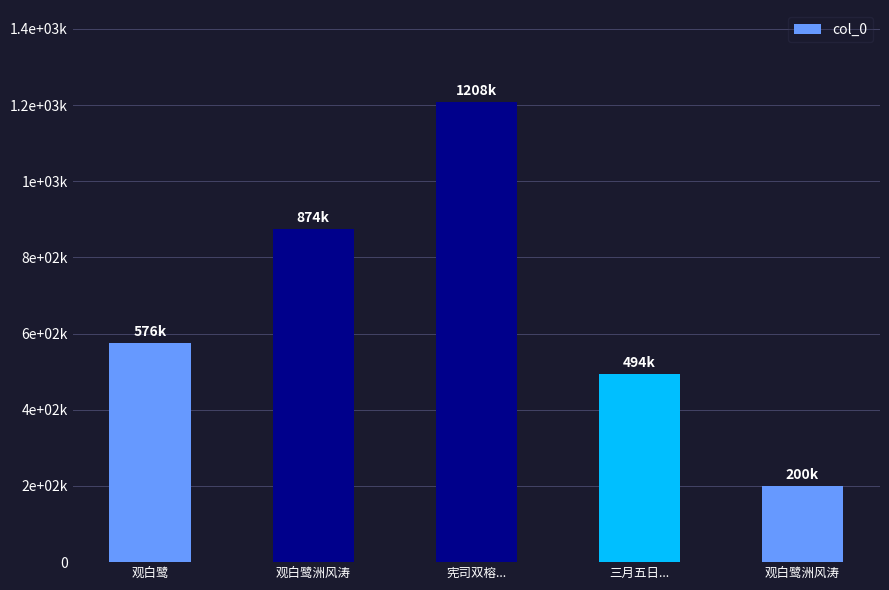

Reading left to right, list all the values displayed in this chart.

575719	874199	1208163	494433	199591